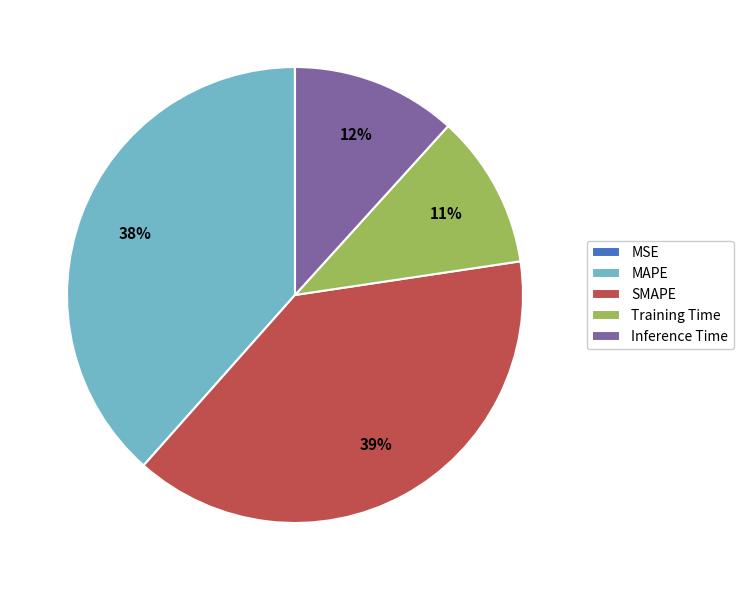

True or false: MAPE accounts for 24% of the total.

False